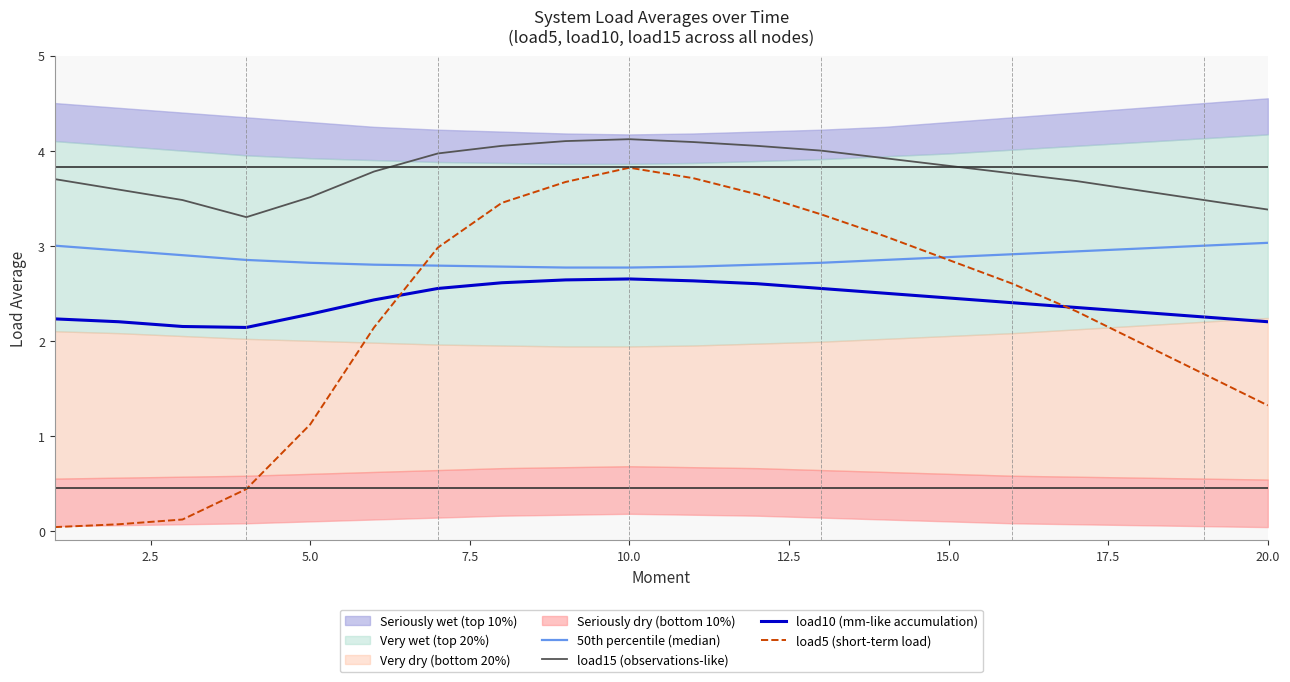

Is it true that load5 (short-term load) equals 1.2 at 15.0?

False